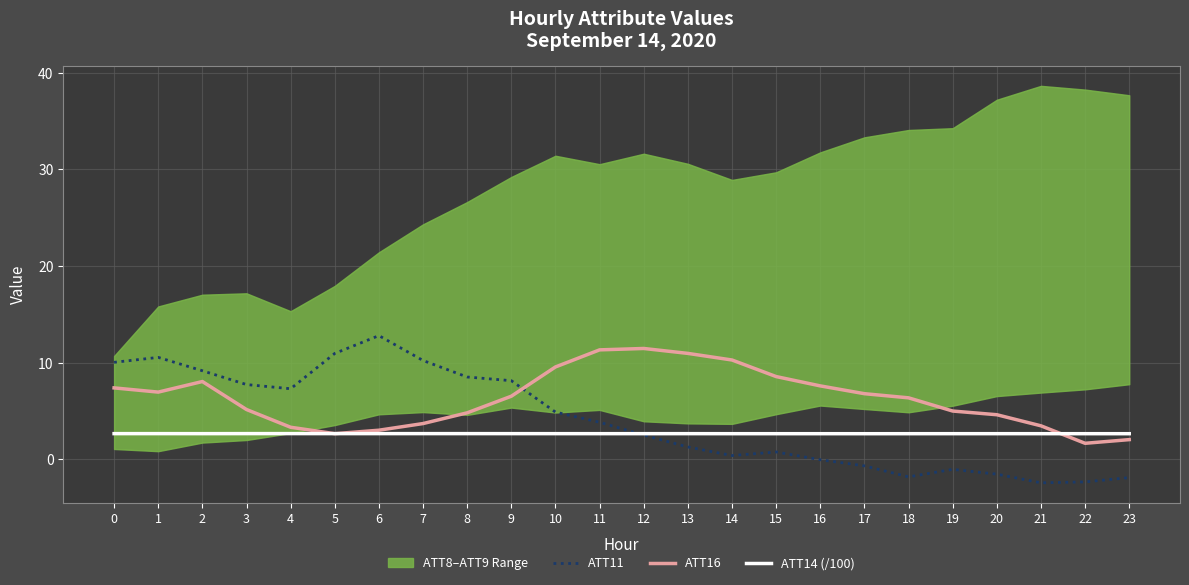

True or false: ATT14 (/100) and ATT16 cross at least once.

True